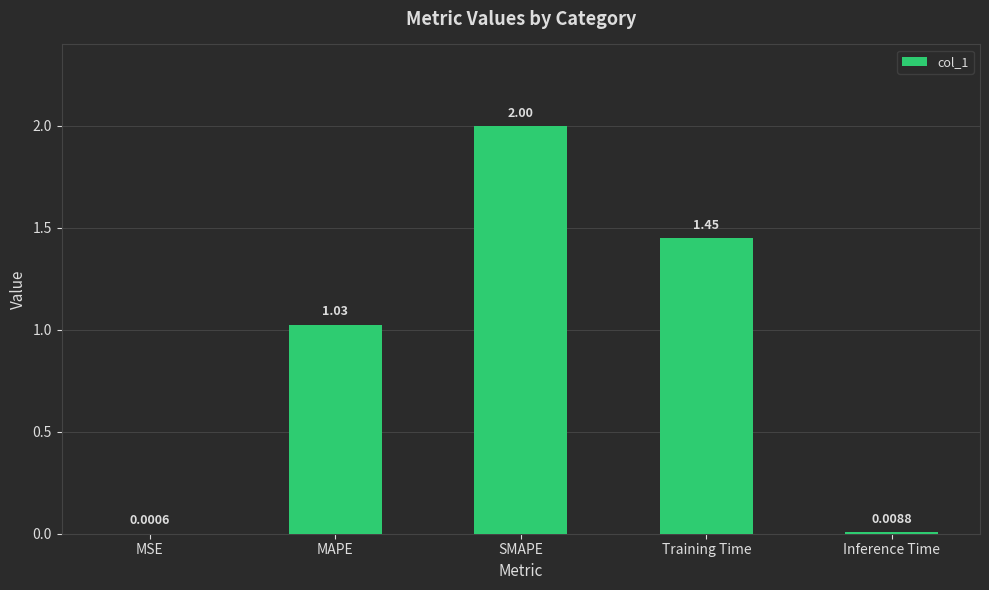

Approximately how many times larger is the value at SMAPE compared to MAPE?

1.9